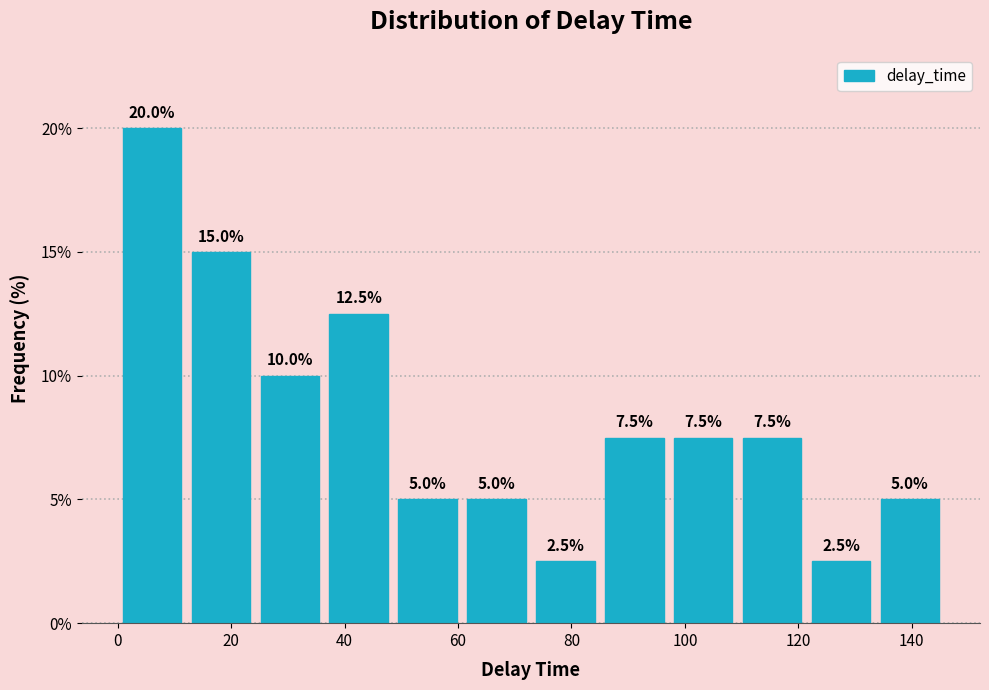

Which range on the x-axis has the tallest bar?

0 to 12